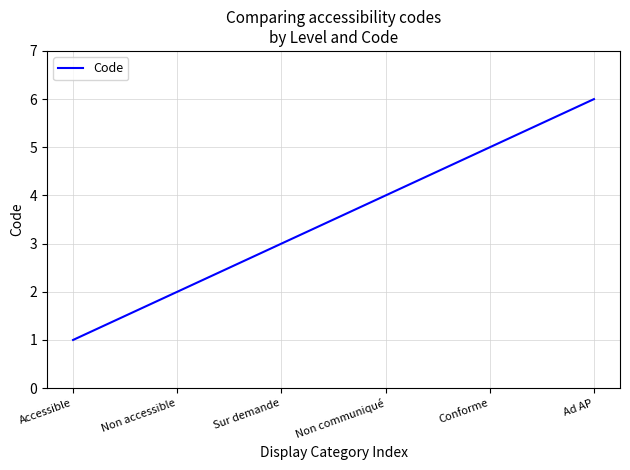

What is the ratio of the value at Conforme to the value at Ad AP?

0.8